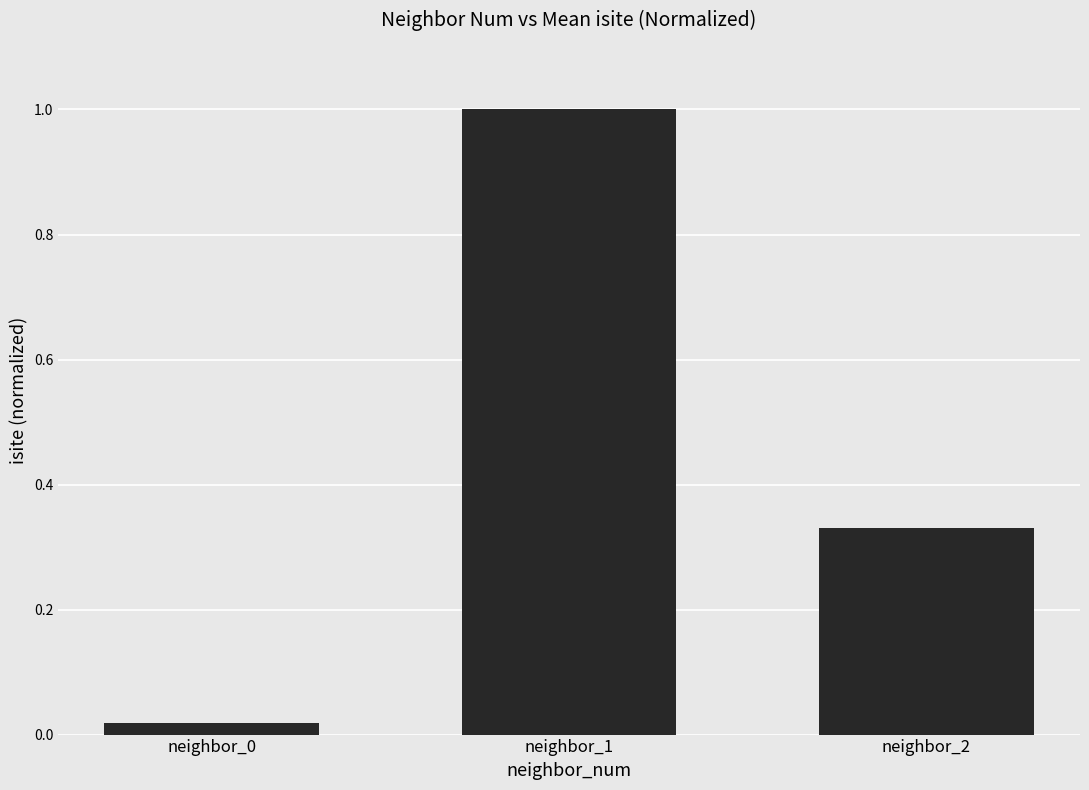

What is the change in value from neighbor_1 to neighbor_2?

-0.7